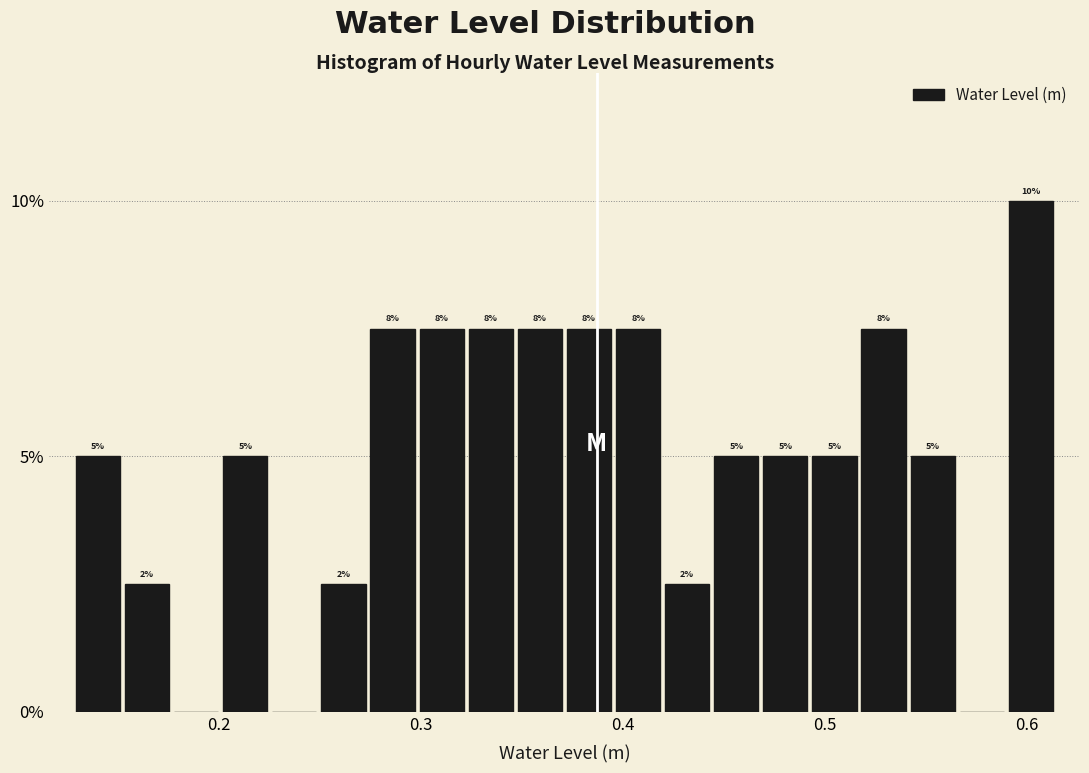

Around what value on the x-axis is the tallest bar? Give the approximate position of its centre, as read against the axis.

0.60